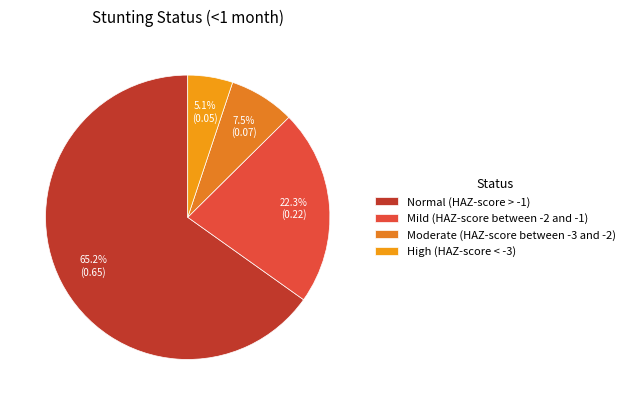

Does Normal (HAZ-score > -1) account for over 50% of the chart?

Yes